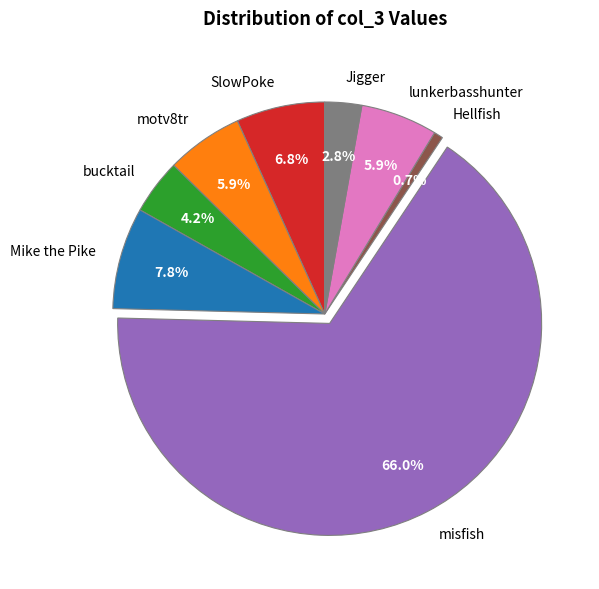

Approximately how many times larger is the value at lunkerbasshunter compared to Mike the Pike?

0.8